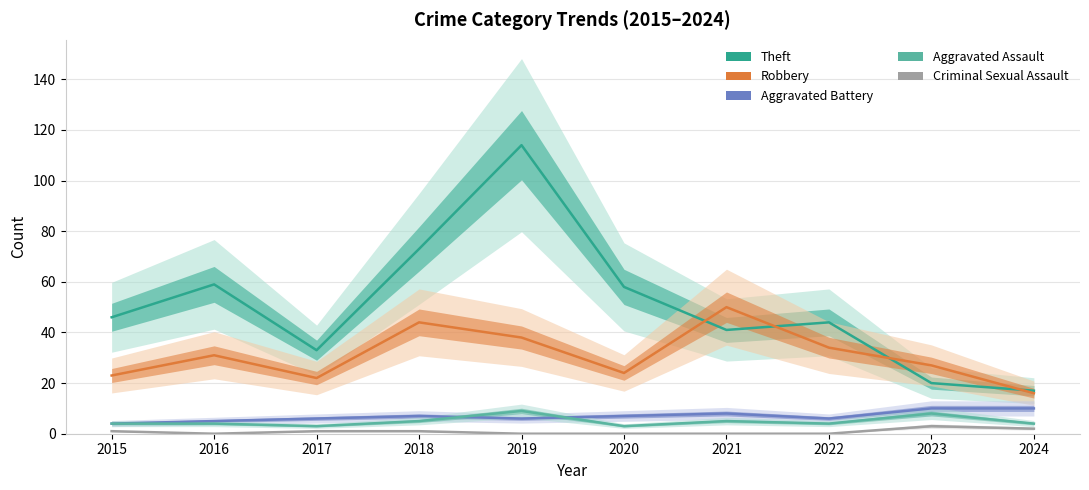

Reading left to right, list all the values displayed in this chart.

Theft: 46	59	33	73	114	58	41	44	20	17
Robbery: 23	31	22	44	38	24	50	34	27	16
Aggravated Battery: 4	5	6	7	6	7	8	6	10	10
Aggravated Assault: 4	4	3	5	9	3	5	4	8	4
Criminal Sexual Assault: 1	0	1	1	0	0	0	0	3	2